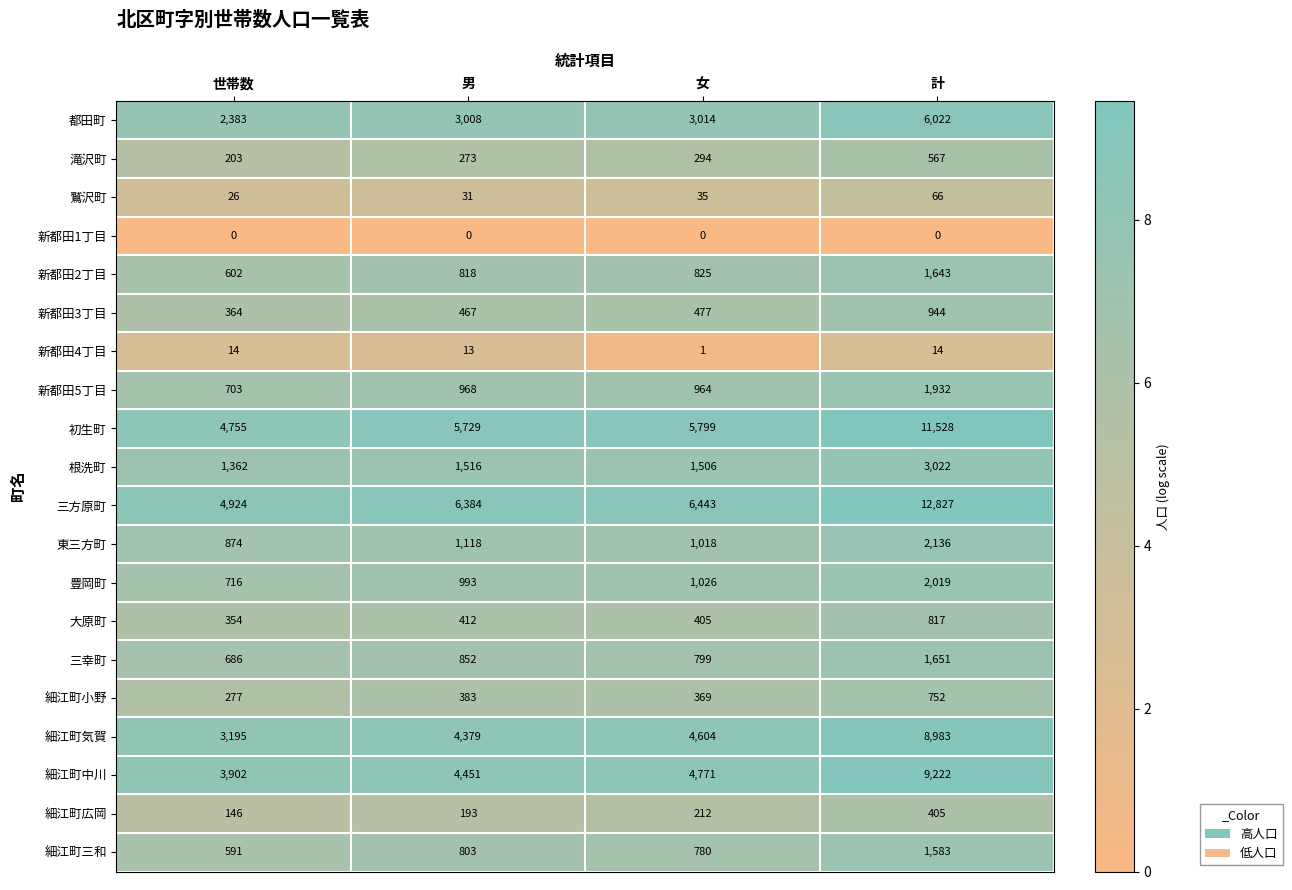

List the labels in order of 滝沢町 value, largest first.

計, 女, 男, 世帯数